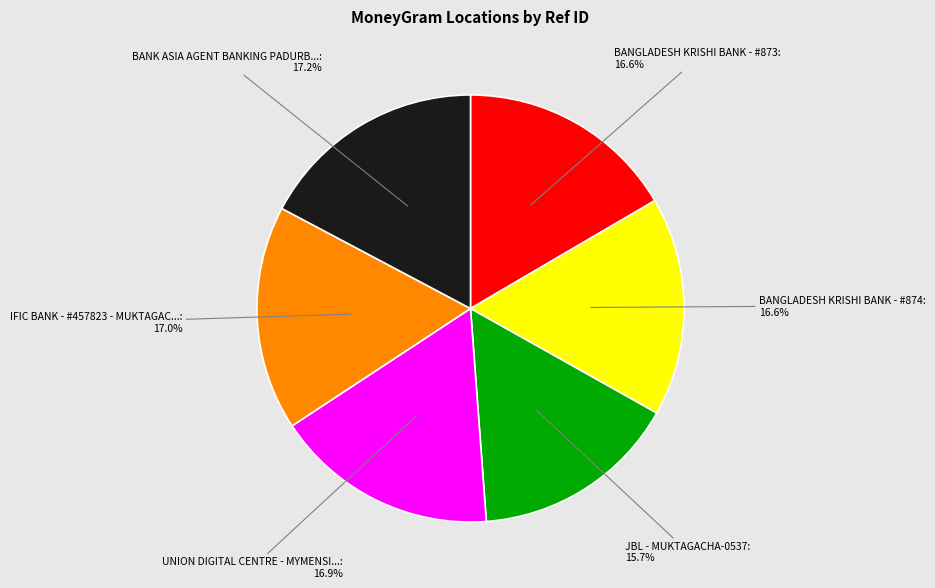

Is there any slice that represents more than half of the pie?

No